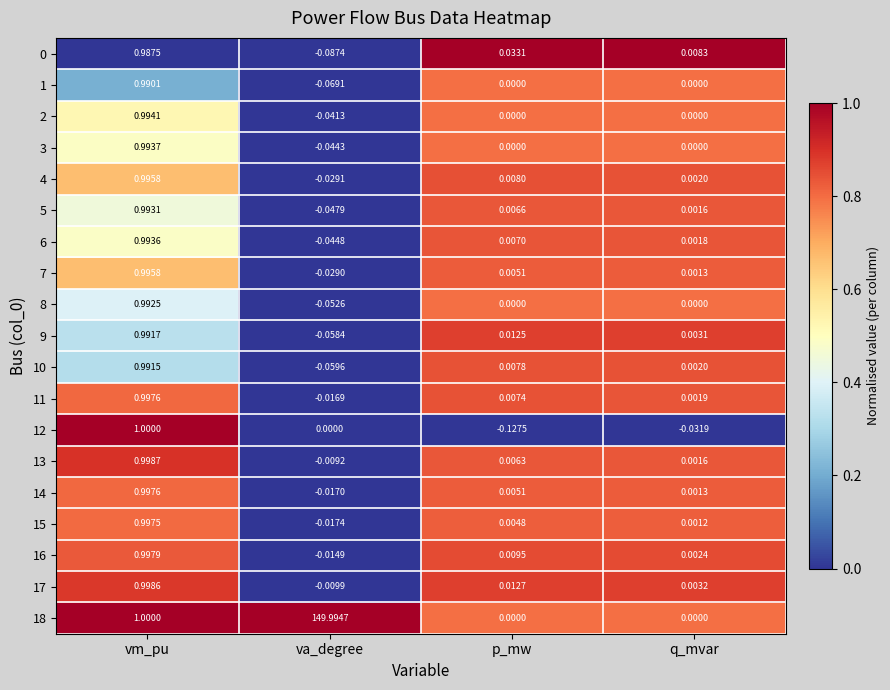

Is the value of 15 at vm_pu greater than the value of 10 at q_mvar?

Yes